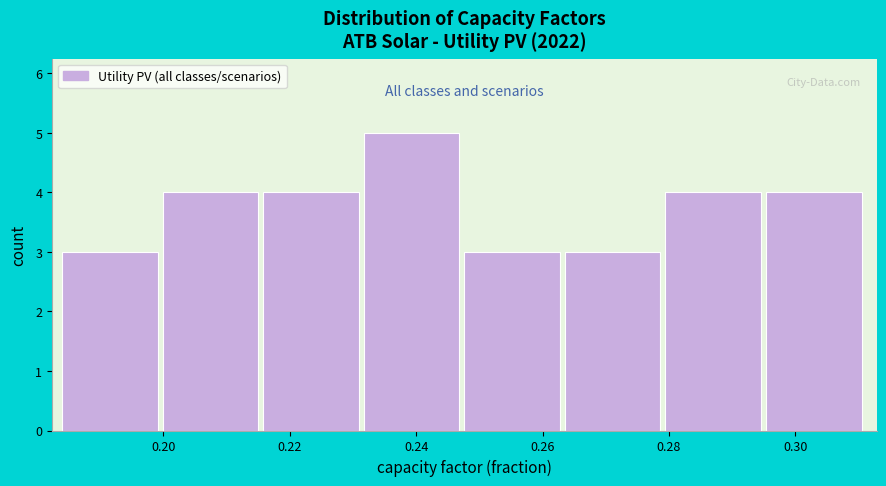

How tall is the bar that spans 0.200 to 0.216 on the x-axis? Neither the bar edges nor the heights are printed on the chart, so give them approximately, as read against the axes.

4